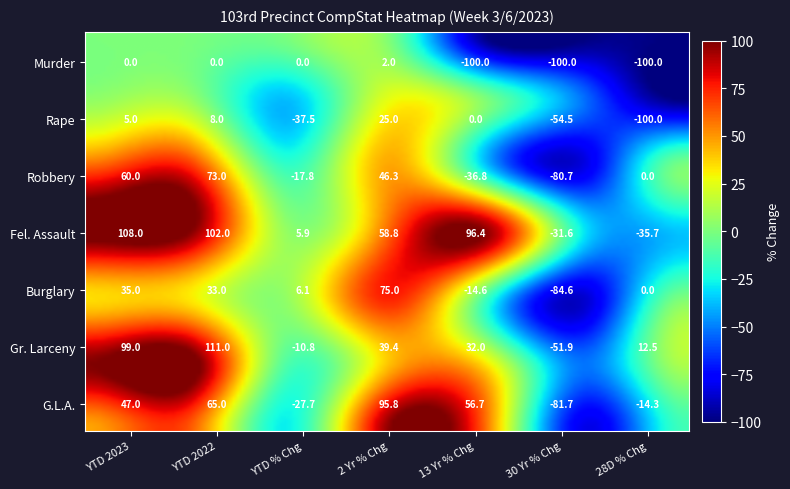

Which series has the largest range (max minus min)?

G.L.A.